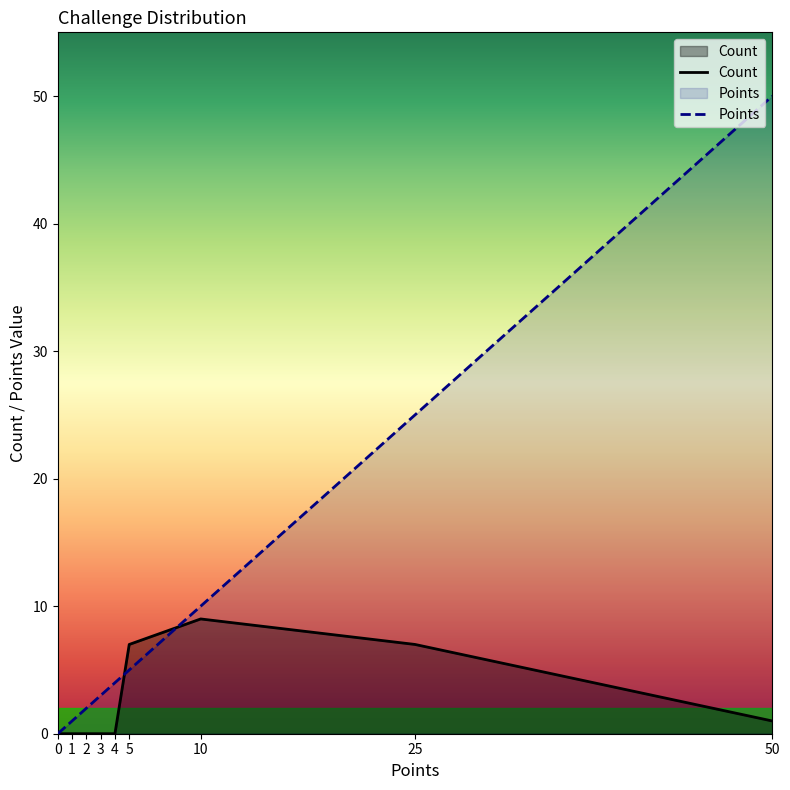

How many lines are shown in the chart?

2